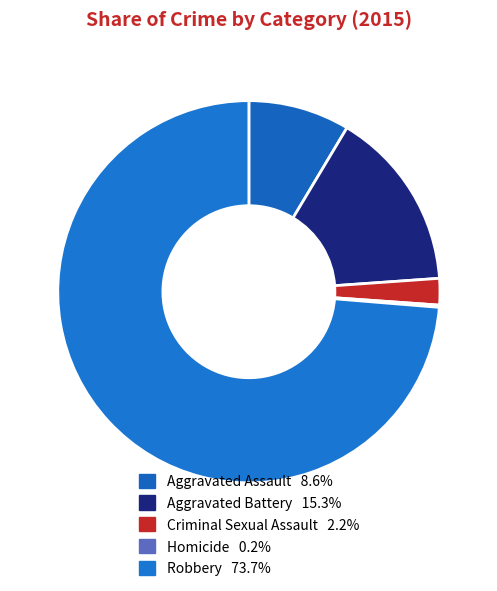

To the nearest percent, what is the difference between the Criminal Sexual Assault and Aggravated Battery slice percentages?

13%